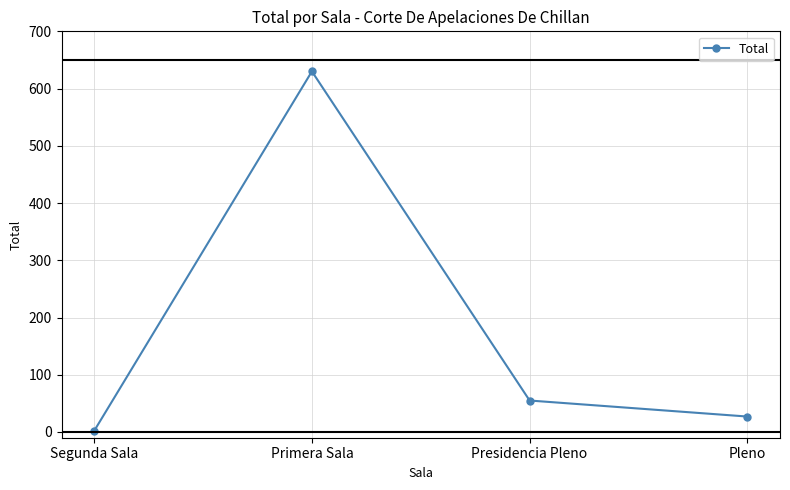

What is the difference between the values at Segunda Sala and Primera Sala?

628